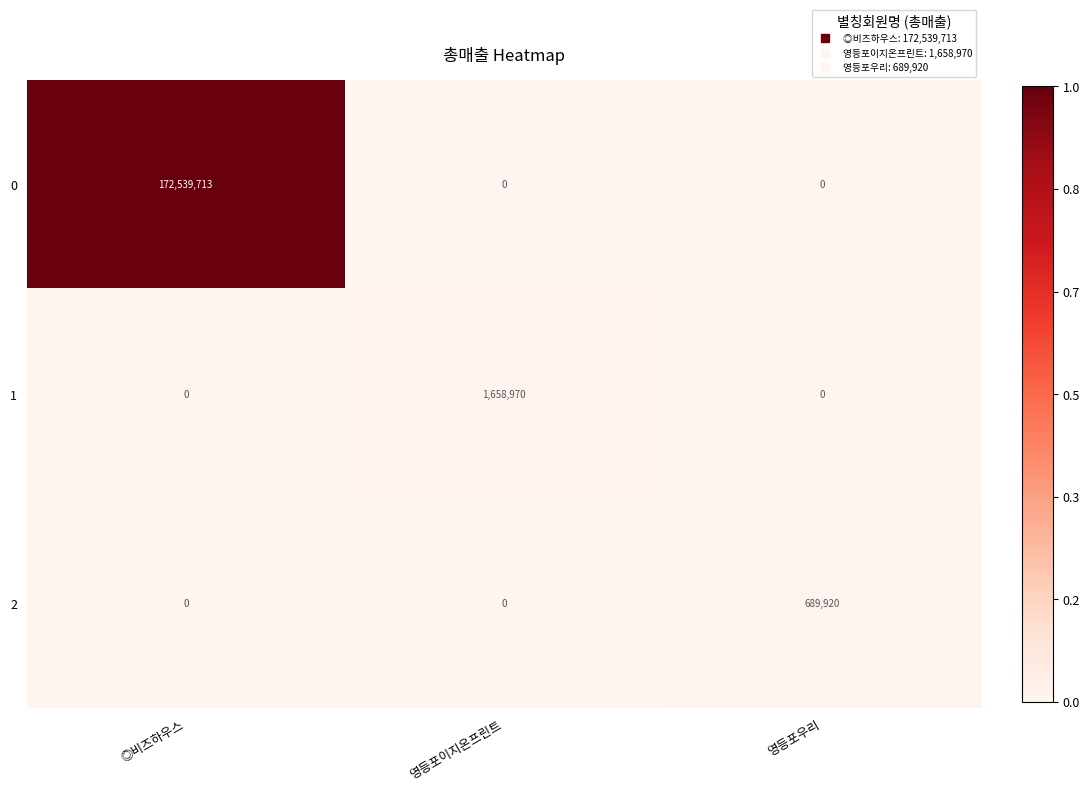

The value of 0 at ◎비즈하우스 is 263578235. True or false?

False